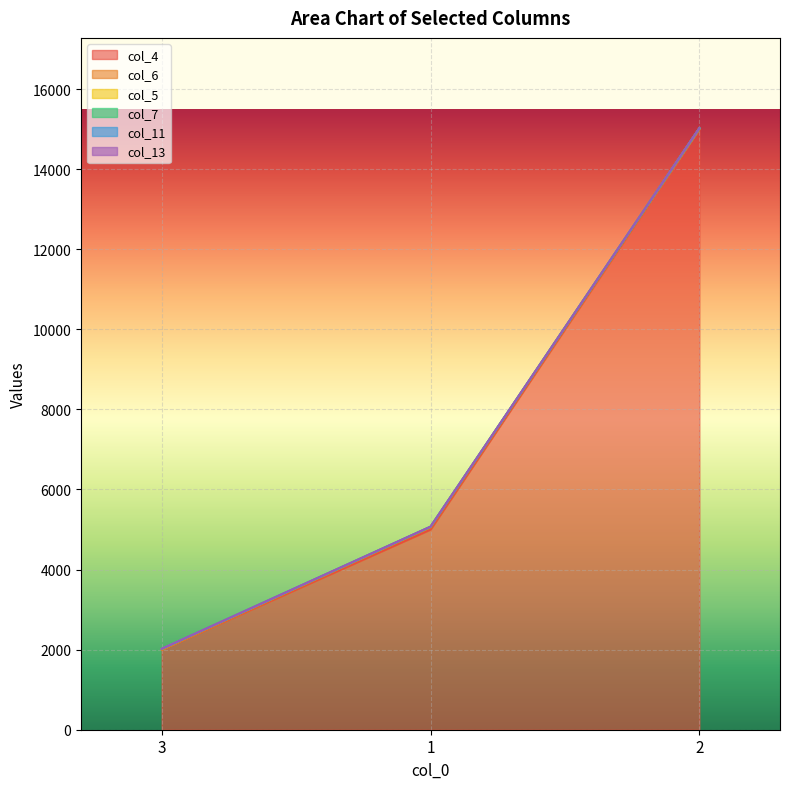

What are all the series names shown in the legend?

col_4, col_6, col_5, col_7, col_11, col_13